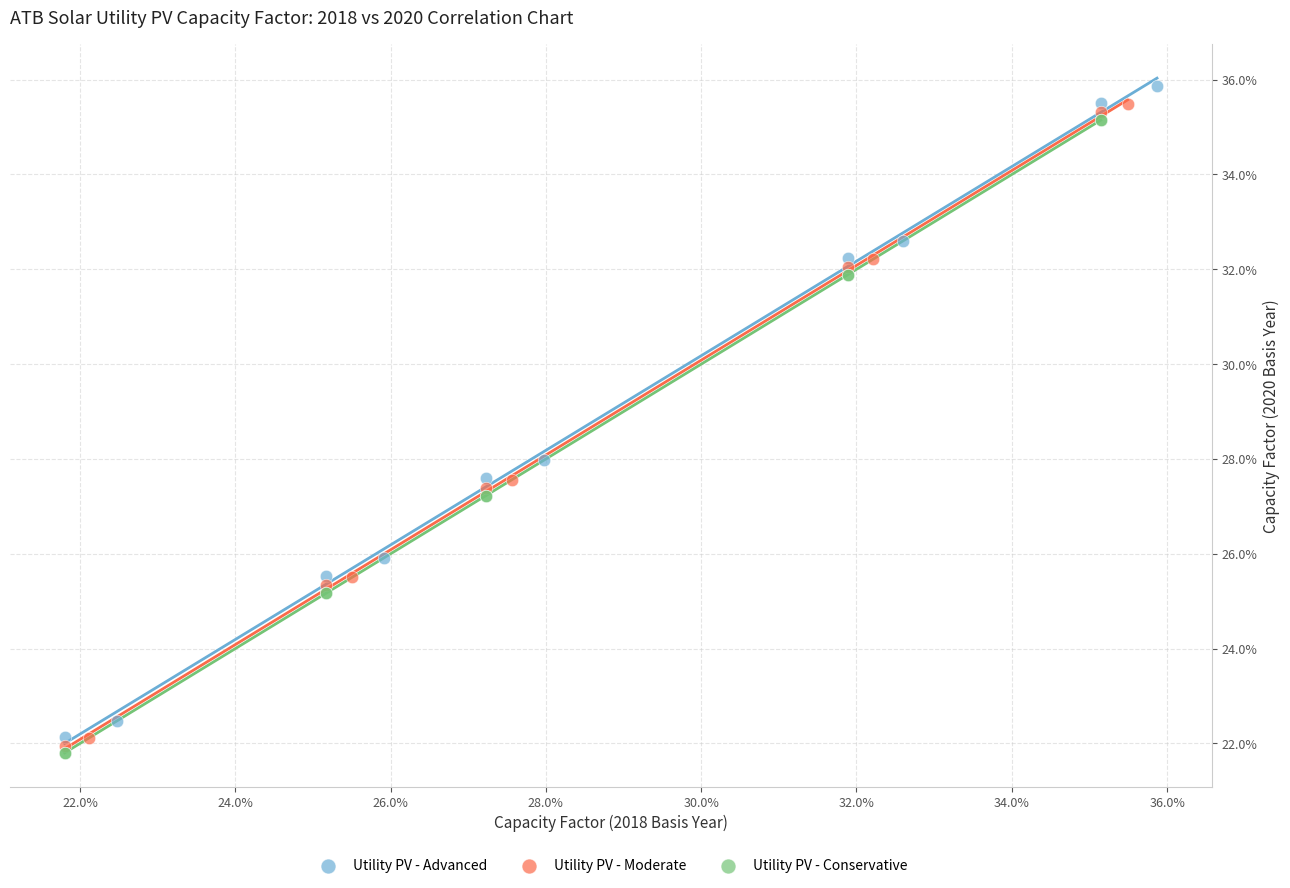

What are all the series names shown in the legend?

Utility PV - Advanced, Utility PV - Moderate, Utility PV - Conservative